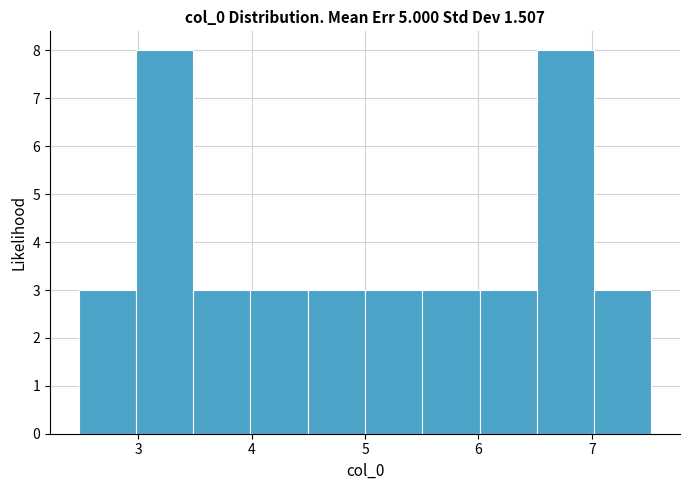

Reading left to right, list every bar in this chart as the range it spans on the x-axis followed by its height. Neither the bar edges nor the heights are printed on the chart, so give them approximately, as read against the axes.

2.5 to 3.0: 3
3.0 to 3.5: 8
3.5 to 4.0: 3
4.0 to 4.5: 3
4.5 to 5.0: 3
5.0 to 5.5: 3
5.5 to 6.0: 3
6.0 to 6.5: 3
6.5 to 7.0: 8
7.0 to 7.5: 3